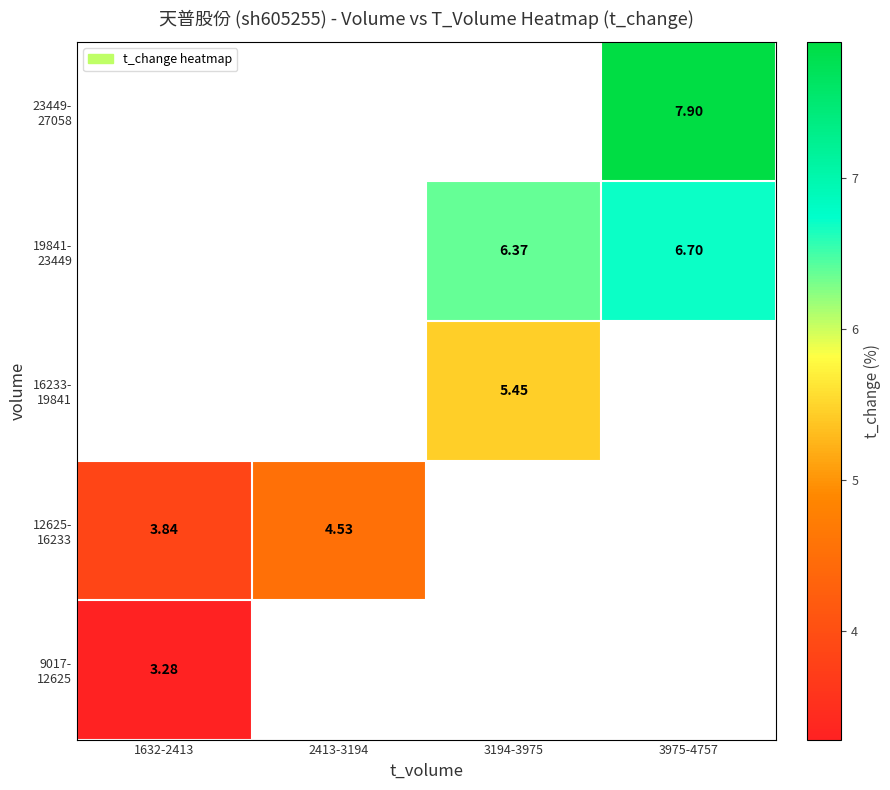

What is the highest value of the 9017- 12625 series?

3.3